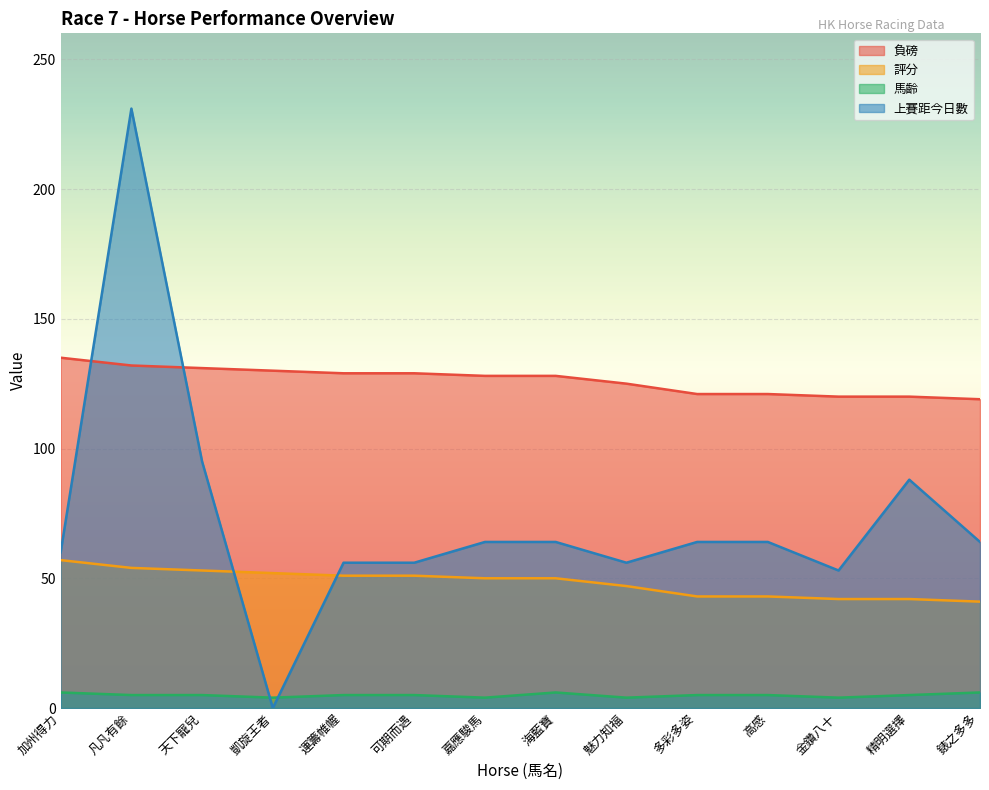

The value of 評分 at 精明選擇 is 42. True or false?

True